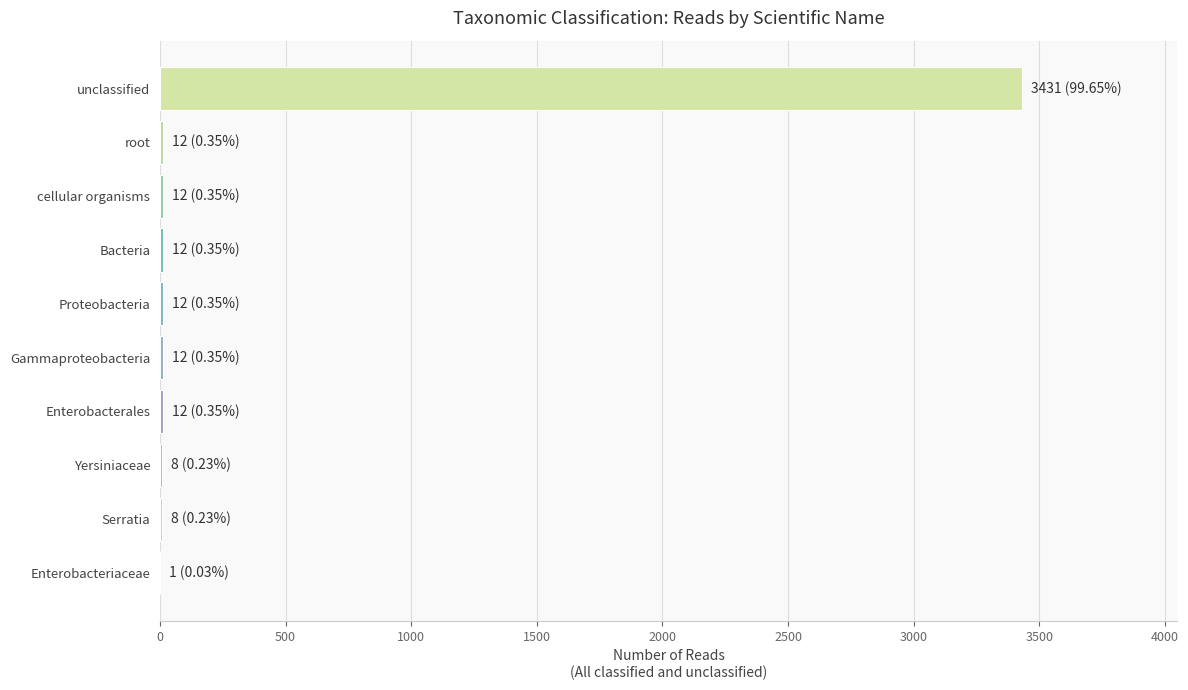

Are the bars grouped side by side (vs. stacked)?

No